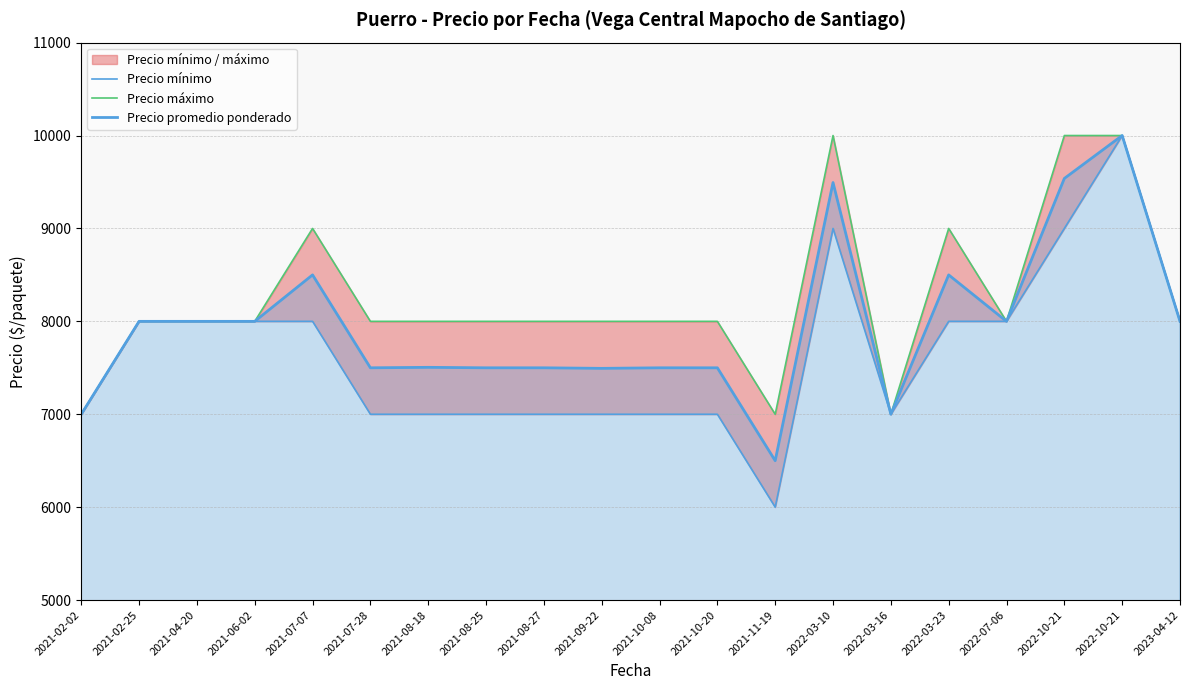

True or false: Precio máximo and Precio promedio ponderado cross at least once.

False